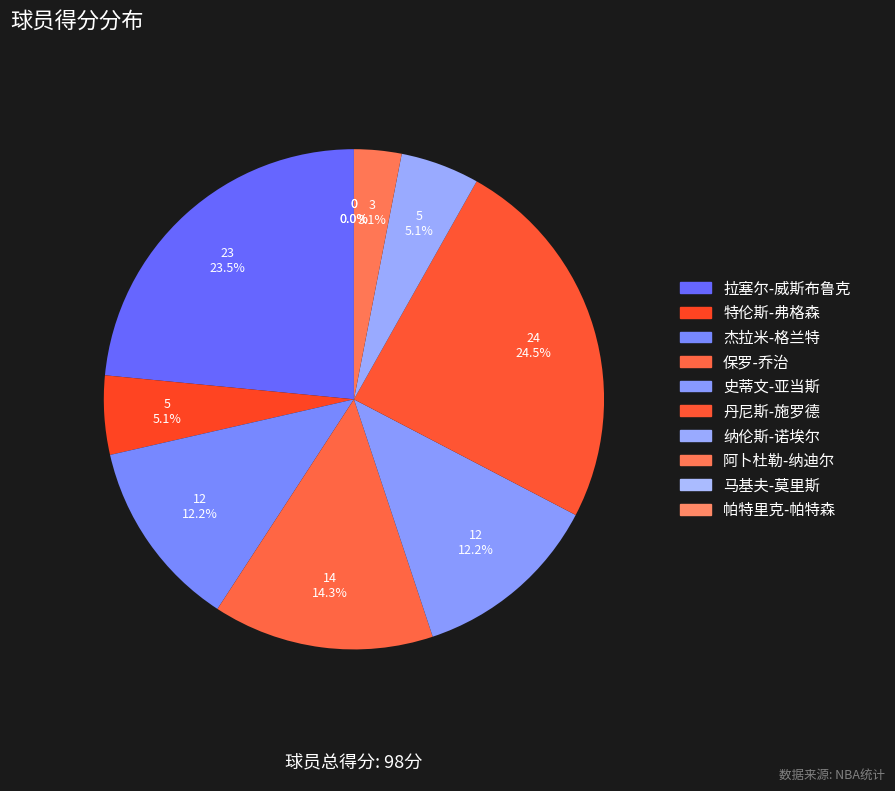

What is the change in value from 特伦斯-弗格森 to 杰拉米-格兰特?

+7